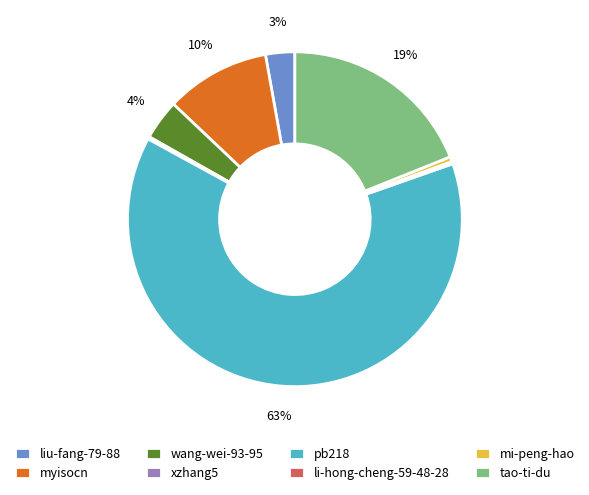

Between wang-wei-93-95 and tao-ti-du, which is larger?

tao-ti-du